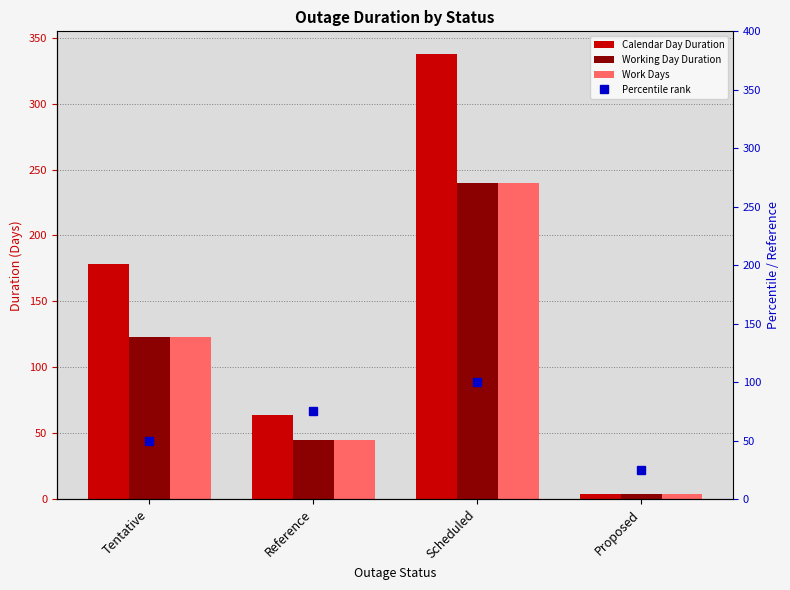

Reading right to left, list all the values displayed in this chart.

Calendar Day Duration: 4	338	64	178
Working Day Duration: 4	240	45	123
Work Days: 4	240	45	123
Percentile rank: 25	100	75	50